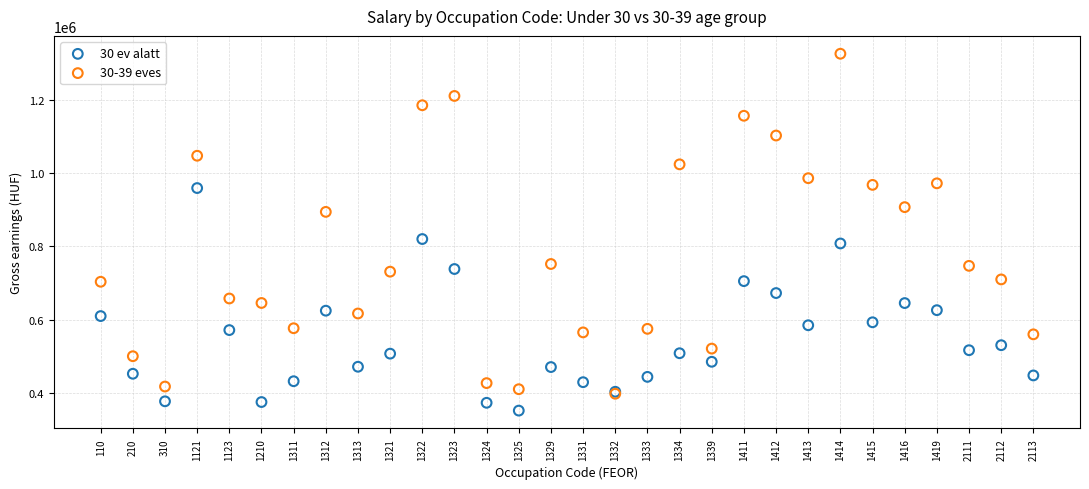

Across all series, what Y value is closest to 838861?

820173